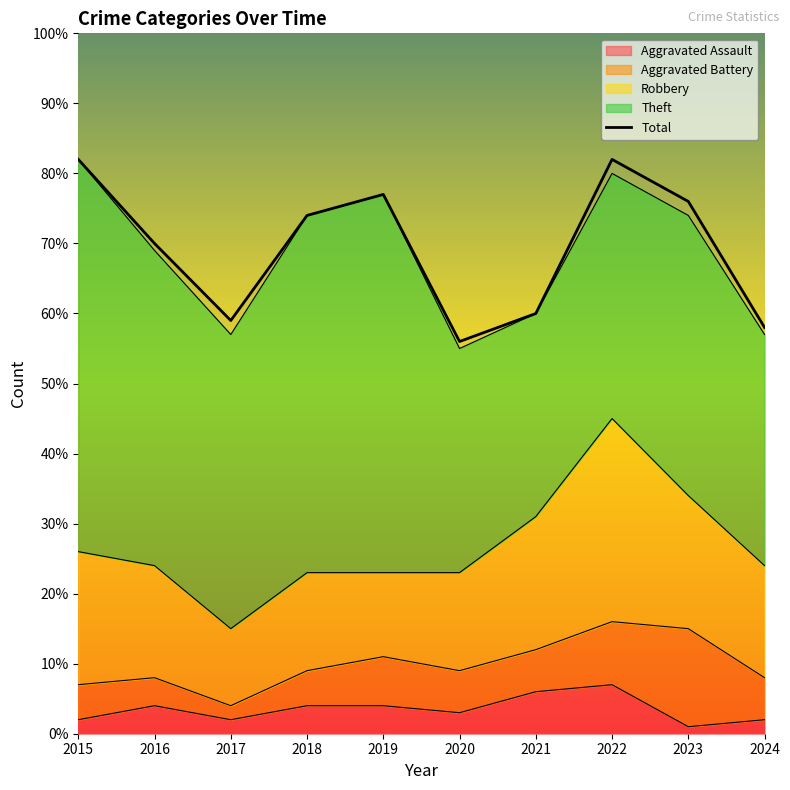

What is the approximate value at 2024, to the nearest 5?

60